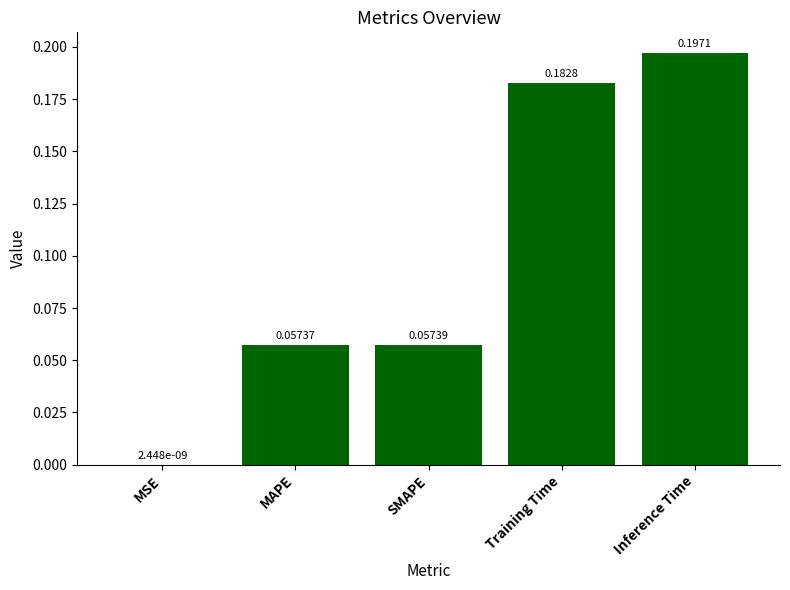

What is the sum of all values?

0.5